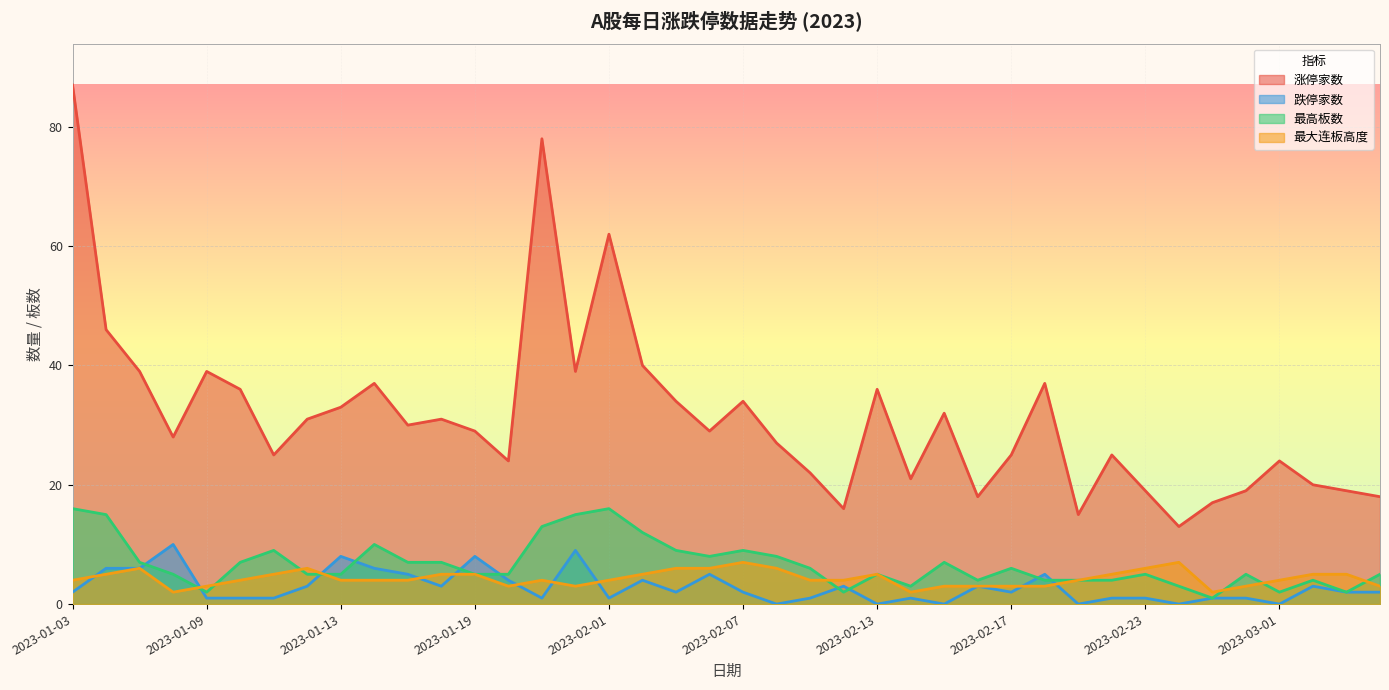

Reading left to right, extract all data points from this chart.

涨停家数: 87	46	39	28	39	36	25	31	33	37	30	31	29	24	78	39	62	40	34	29	34	27	22	16	36	21	32	18	25	37	15	25	19	13	17	19	24	20	19	18
跌停家数: 2	6	6	10	1	1	1	3	8	6	5	3	8	4	1	9	1	4	2	5	2	0	1	3	0	1	0	3	2	5	0	1	1	0	1	1	0	3	2	2
最高板数: 16	15	7	5	2	7	9	5	5	10	7	7	5	5	13	15	16	12	9	8	9	8	6	2	5	3	7	4	6	4	4	4	5	3	1	5	2	4	2	5
最大连板高度: 4	5	6	2	3	4	5	6	4	4	4	5	5	3	4	3	4	5	6	6	7	6	4	4	5	2	3	3	3	3	4	5	6	7	2	3	4	5	5	3